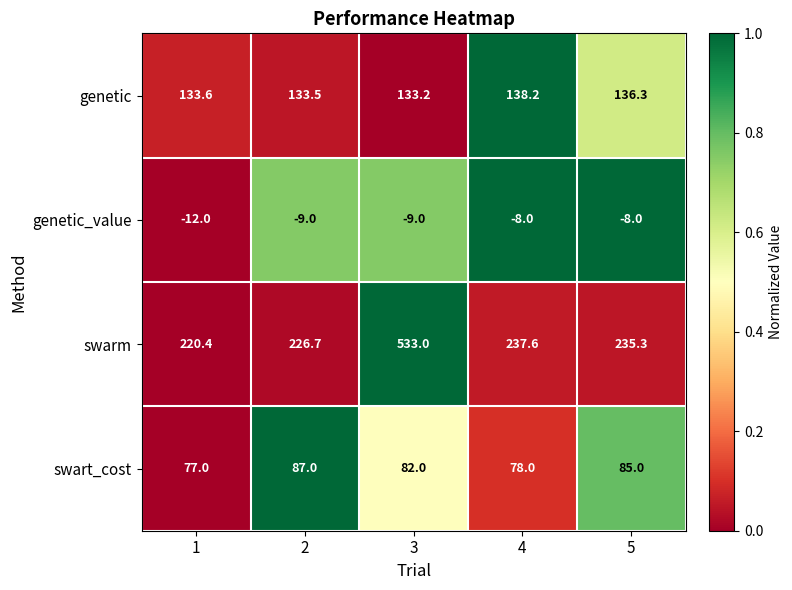

Which series has the widest spread of values?

swarm